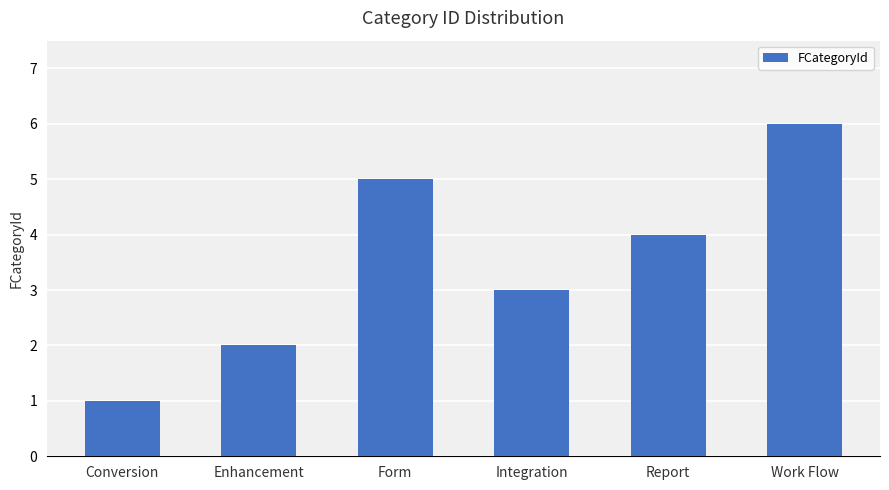

What is the minimum value shown in the chart?

1